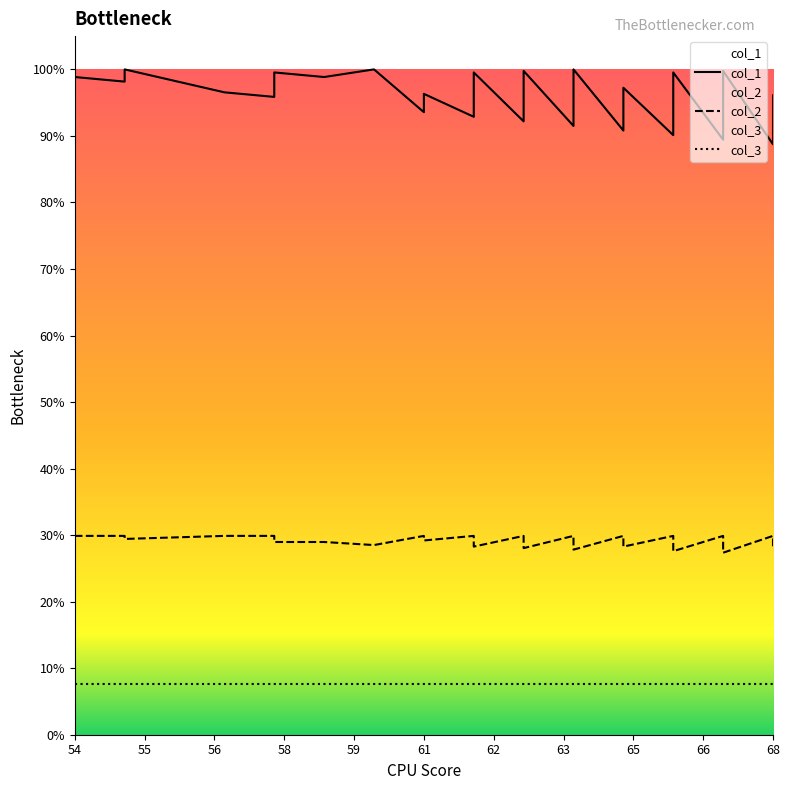

True or false: col_3 has more than 2 points higher than both neighbors.

False